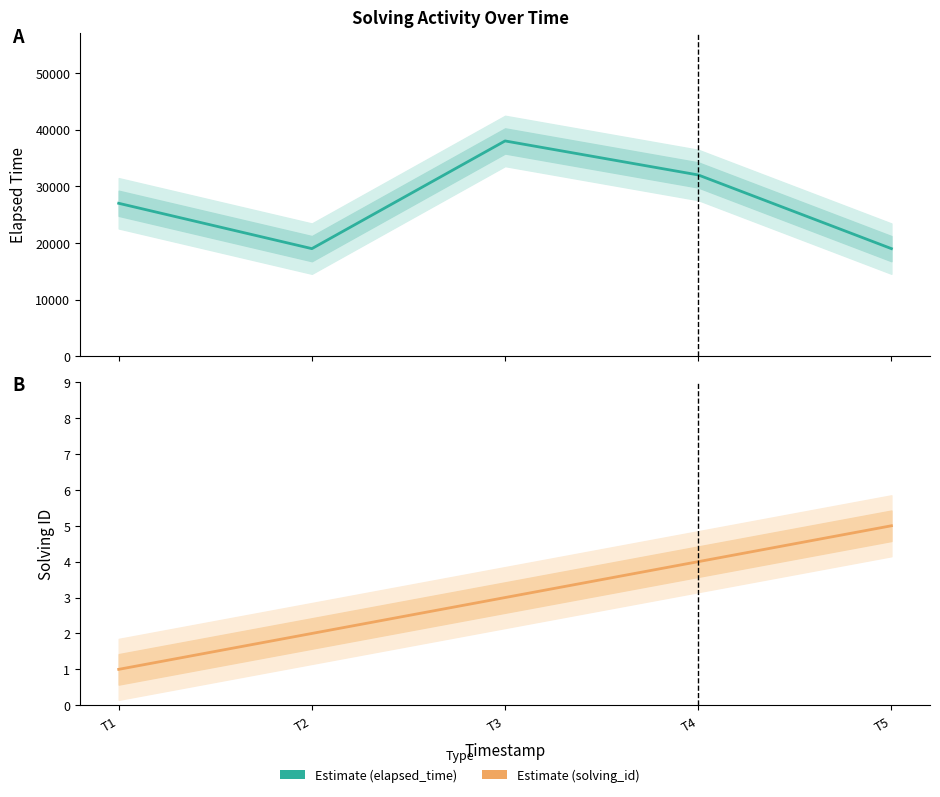

True or false: Estimate (solving_id) and Estimate (elapsed_time) cross at least once.

False